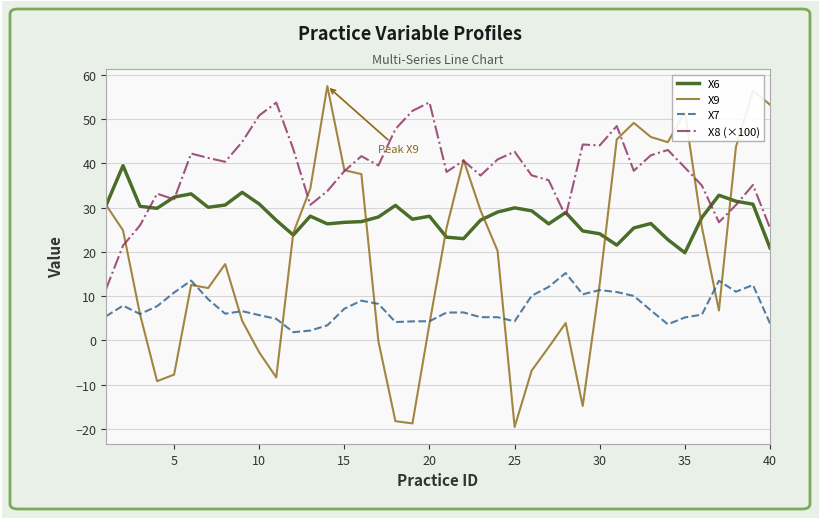

True or false: X6 has more than 1 points higher than both neighbors.

True